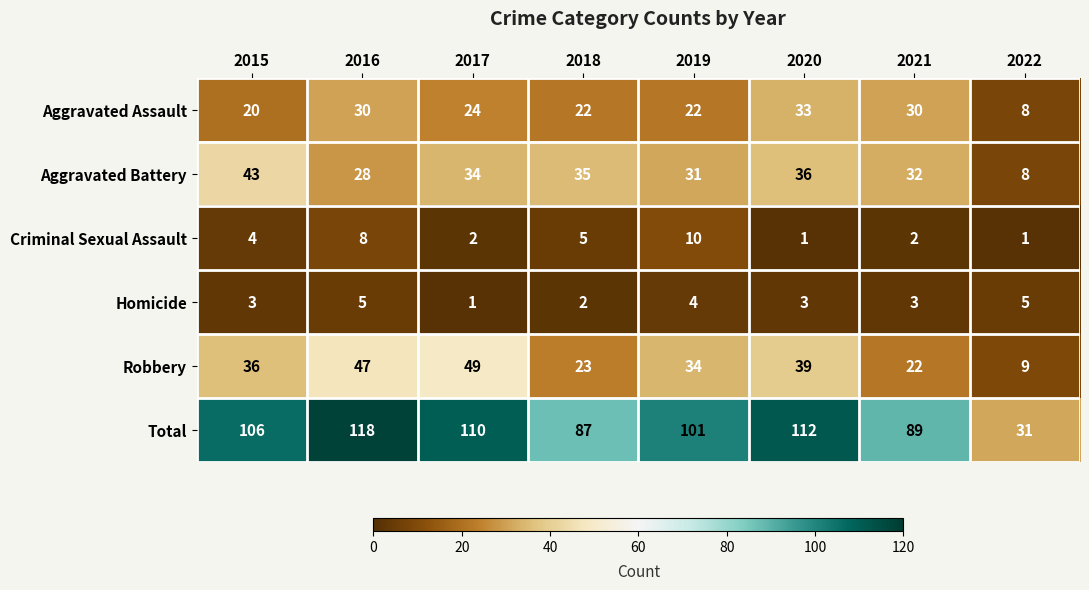

What is the smallest value displayed?

1